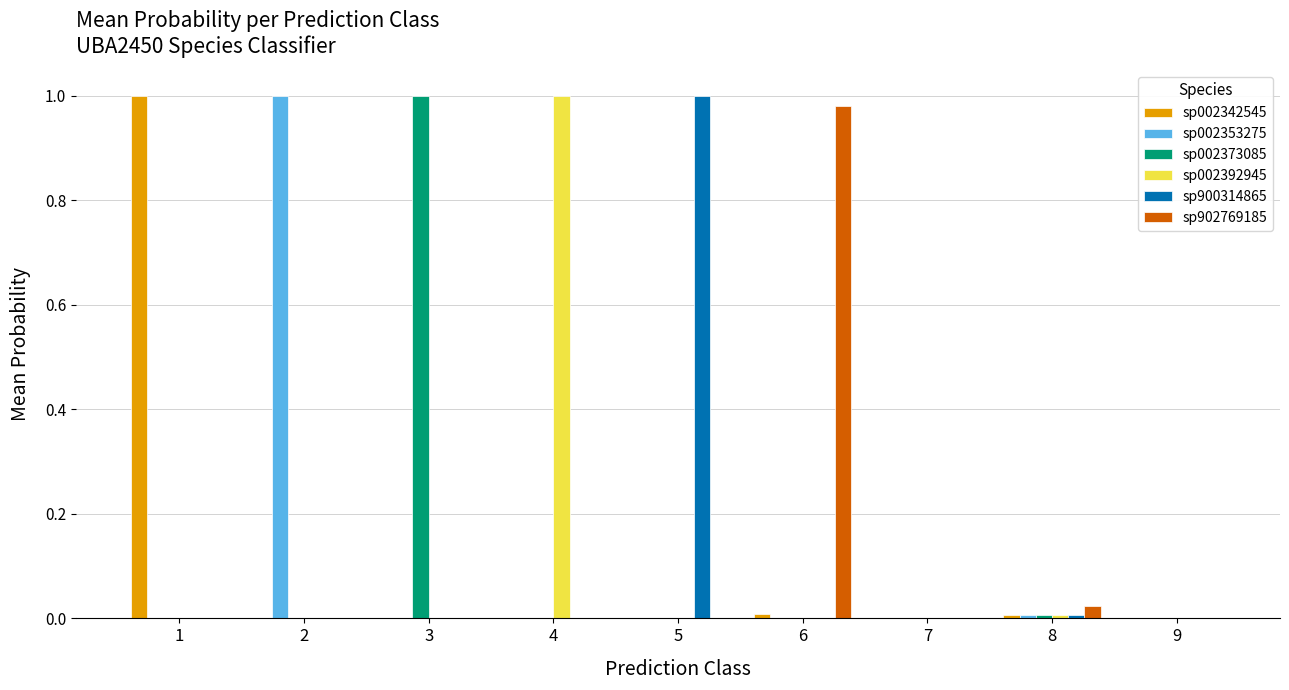

What is the average value of the sp902769185 series?

0.1